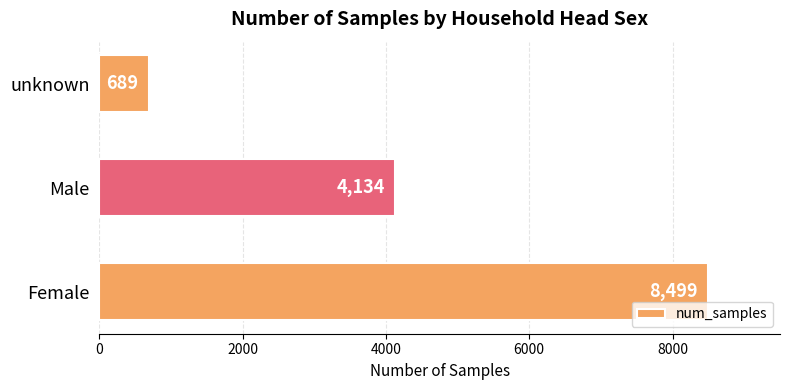

What is the sum of all values?

13322